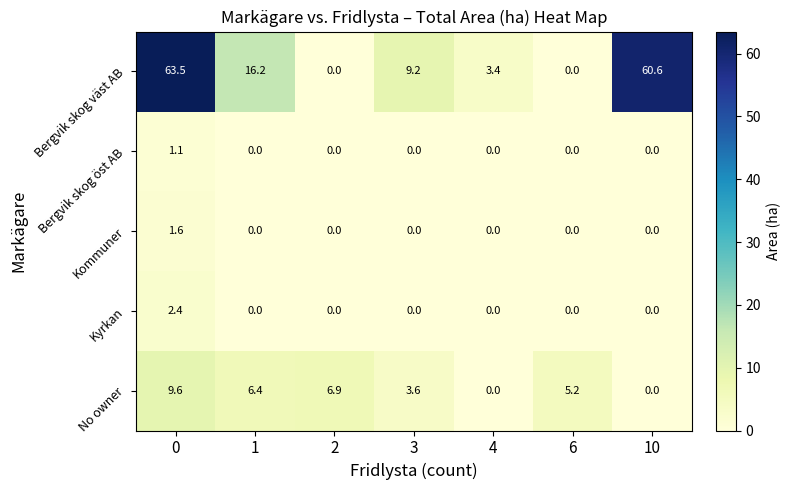

True or false: No owner has a value of 4.3 at 2.

False